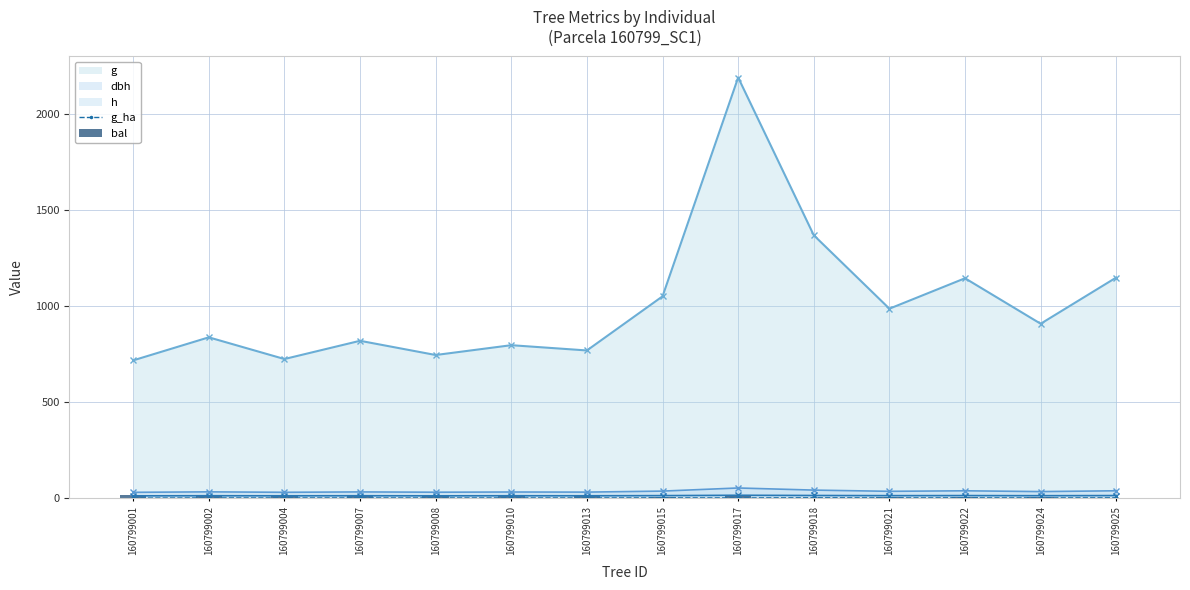

Which category has the lowest value across all series?

160799018